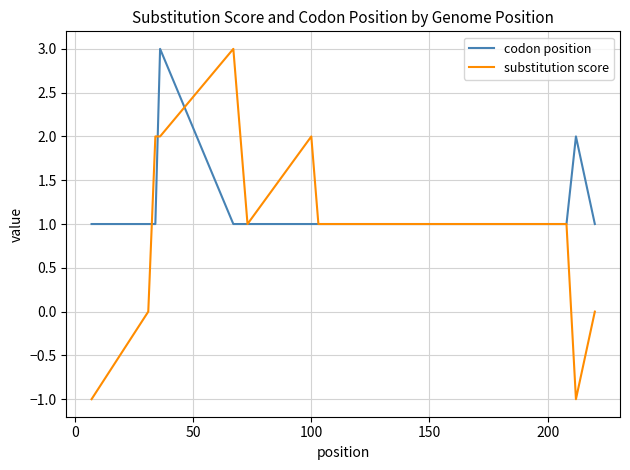

How many substitution score values are between 0 and 2?

8